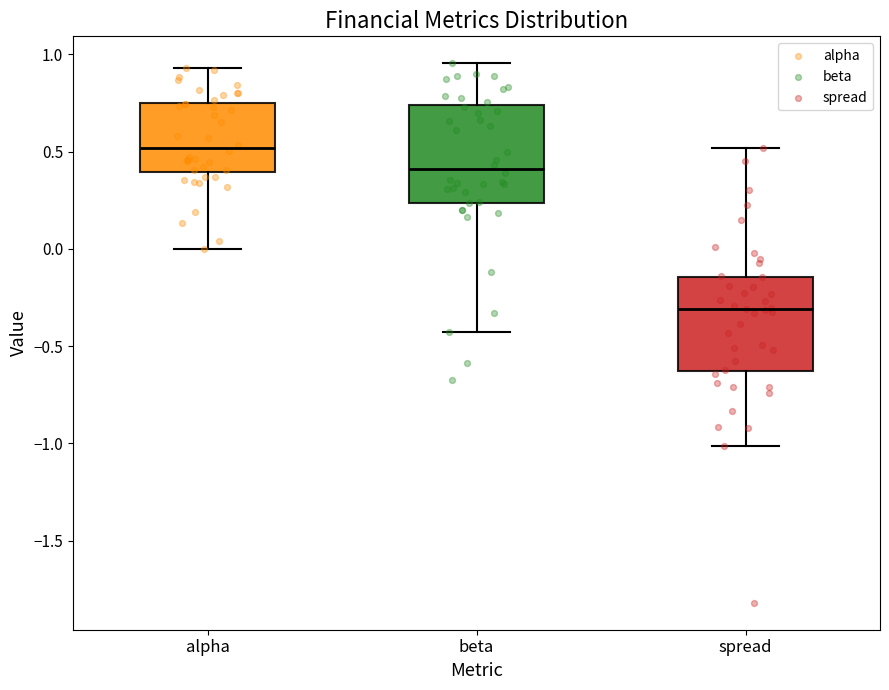

Reading left to right, read every box against the y-axis: the position of its median line, the range the box covers, and the ends of its whiskers. The values are not printed on the chart, so give them approximately, as read against the axis.

alpha: median 0.50, box 0.40 to 0.75, whiskers 0.00 to 0.95
beta: median 0.40, box 0.25 to 0.75, whiskers -0.45 to 0.95
spread: median -0.30, box -0.65 to -0.15, whiskers -1.00 to 0.50